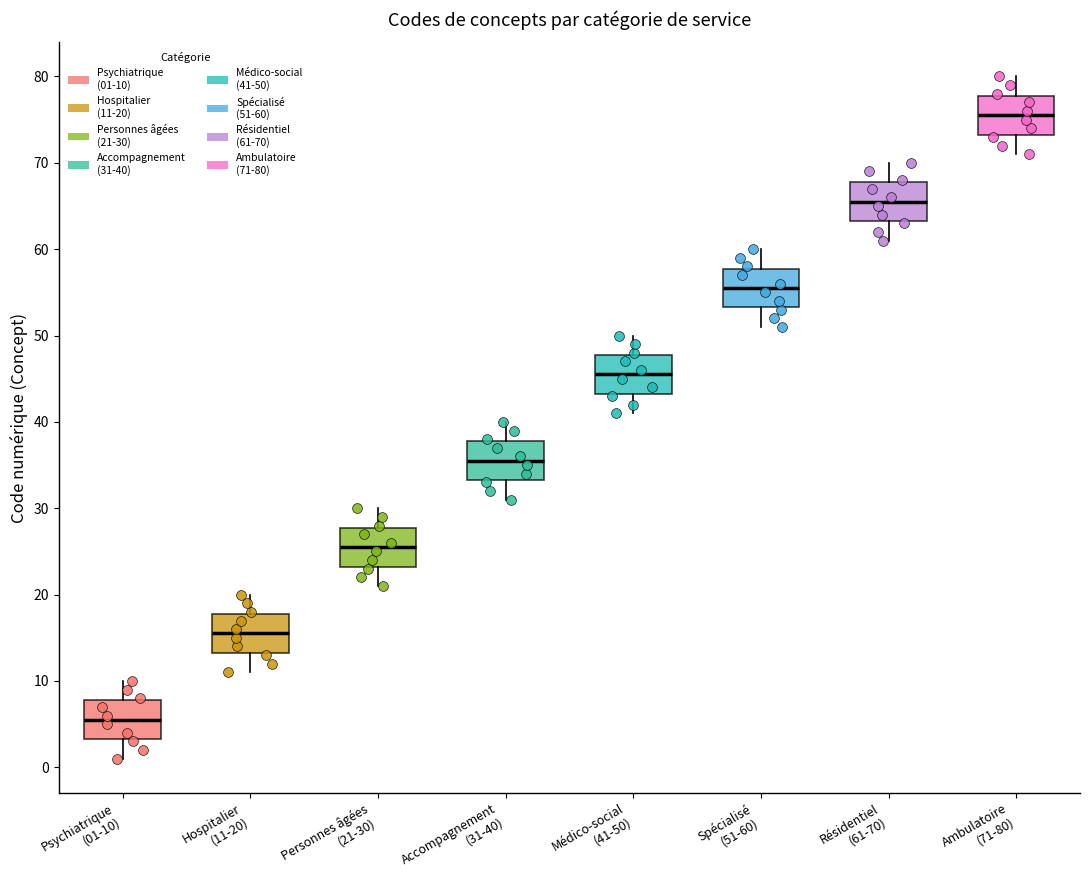

Reading left to right, read every box against the y-axis: the position of its median line, the range the box covers, and the ends of its whiskers. The values are not printed on the chart, so give them approximately, as read against the axis.

Psychiatrique (01-10): median 6, box 3 to 8, whiskers 1 to 10
Hospitalier (11-20): median 16, box 13 to 18, whiskers 11 to 20
Personnes âgées (21-30): median 26, box 23 to 28, whiskers 21 to 30
Accompagnement (31-40): median 36, box 33 to 38, whiskers 31 to 40
Médico-social (41-50): median 46, box 43 to 48, whiskers 41 to 50
Spécialisé (51-60): median 56, box 53 to 58, whiskers 51 to 60
Résidentiel (61-70): median 66, box 63 to 68, whiskers 61 to 70
Ambulatoire (71-80): median 76, box 73 to 78, whiskers 71 to 80